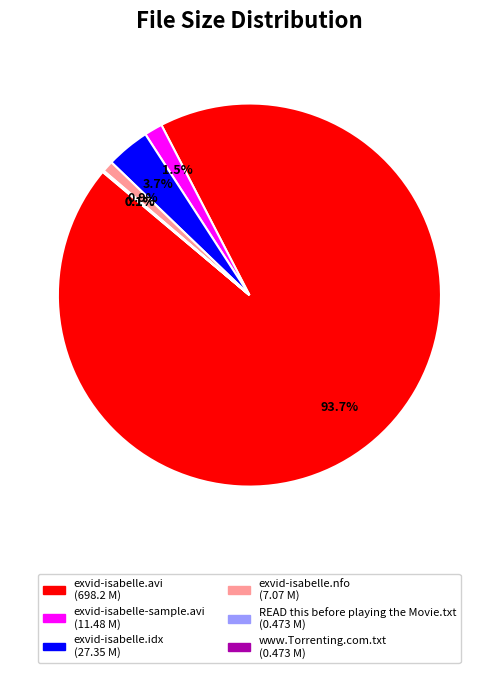

Combined, what portion of the pie is exvid-isabelle.idx and exvid-isabelle-sample.avi?

5.2%